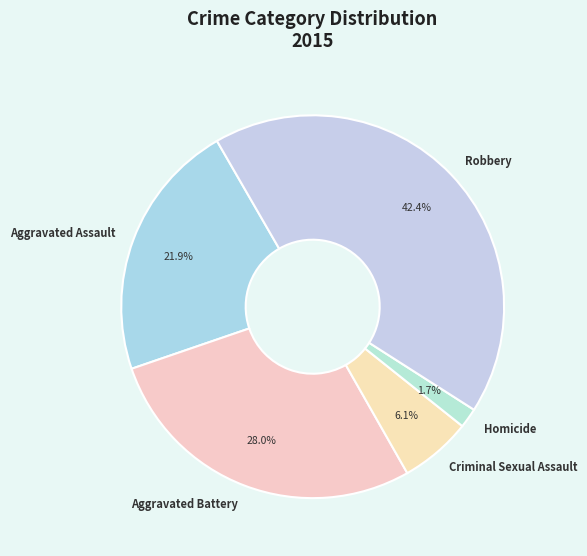

To the nearest percent, what is the combined percentage of Homicide and Aggravated Assault?

24%